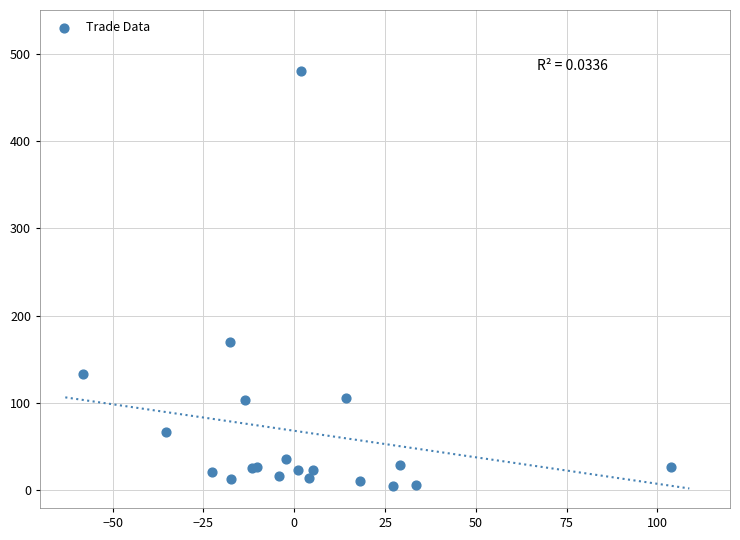

What Y value in the scatter plot is closest to 242?

169.8